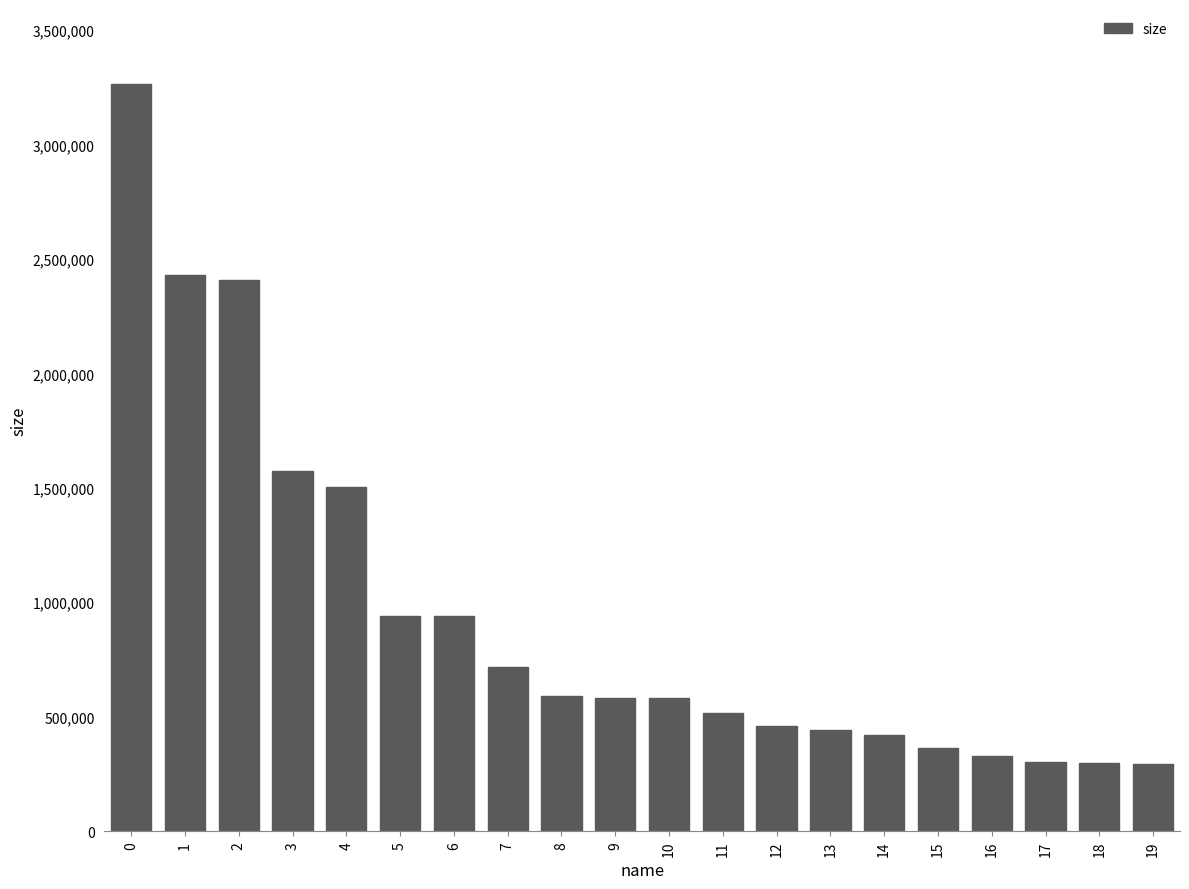

What is the difference between the maximum and minimum values?

2970167